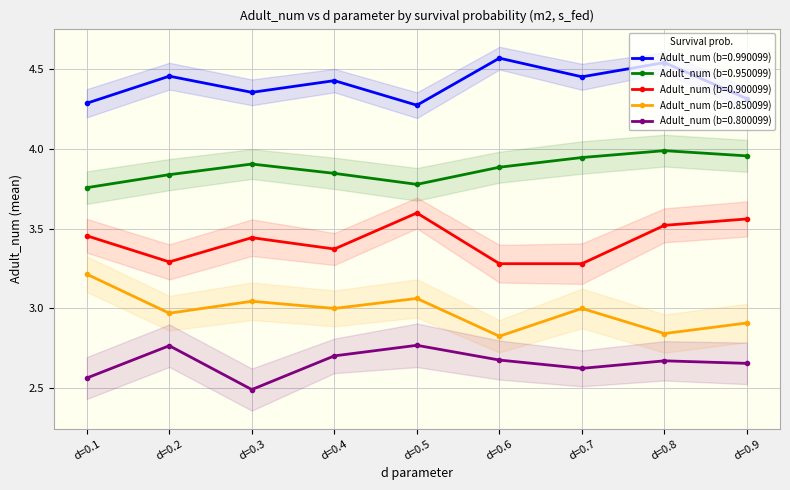

True or false: Adult_num (b=0.850099) and Adult_num (b=0.950099) intersect in this chart.

False